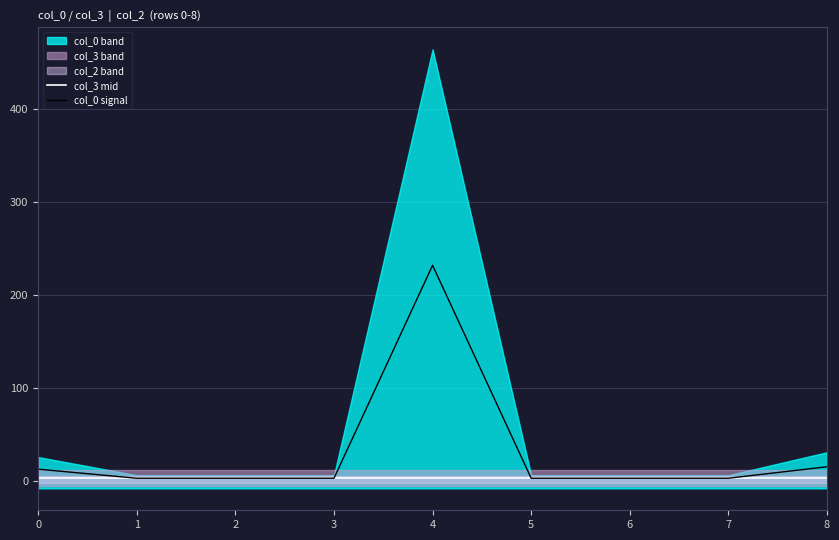

True or false: col_0 signal has a value of 3.3 at 6.

True